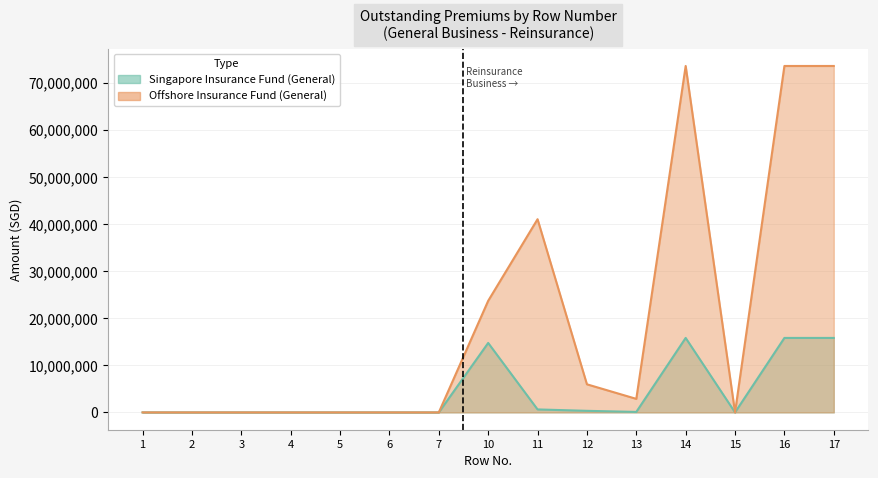

Between 3 and 11, which series saw the biggest shift?

Offshore Insurance Fund (General)